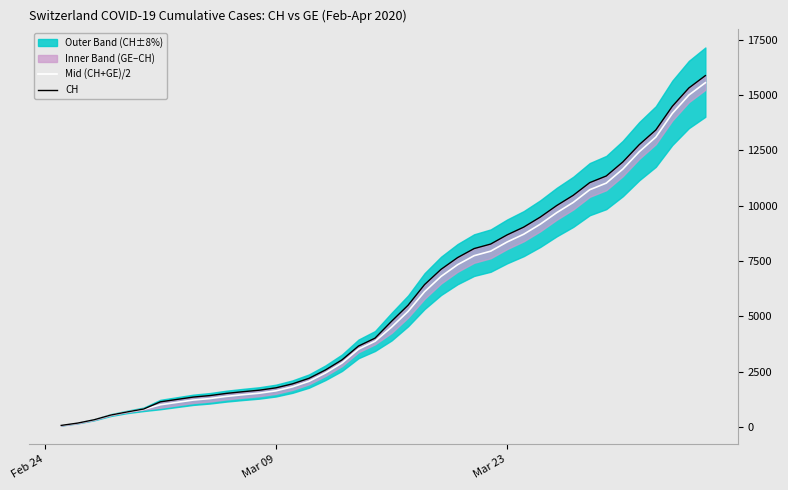

List the series in order of their overall mean, lowest first.

Mid (CH+GE)/2, CH